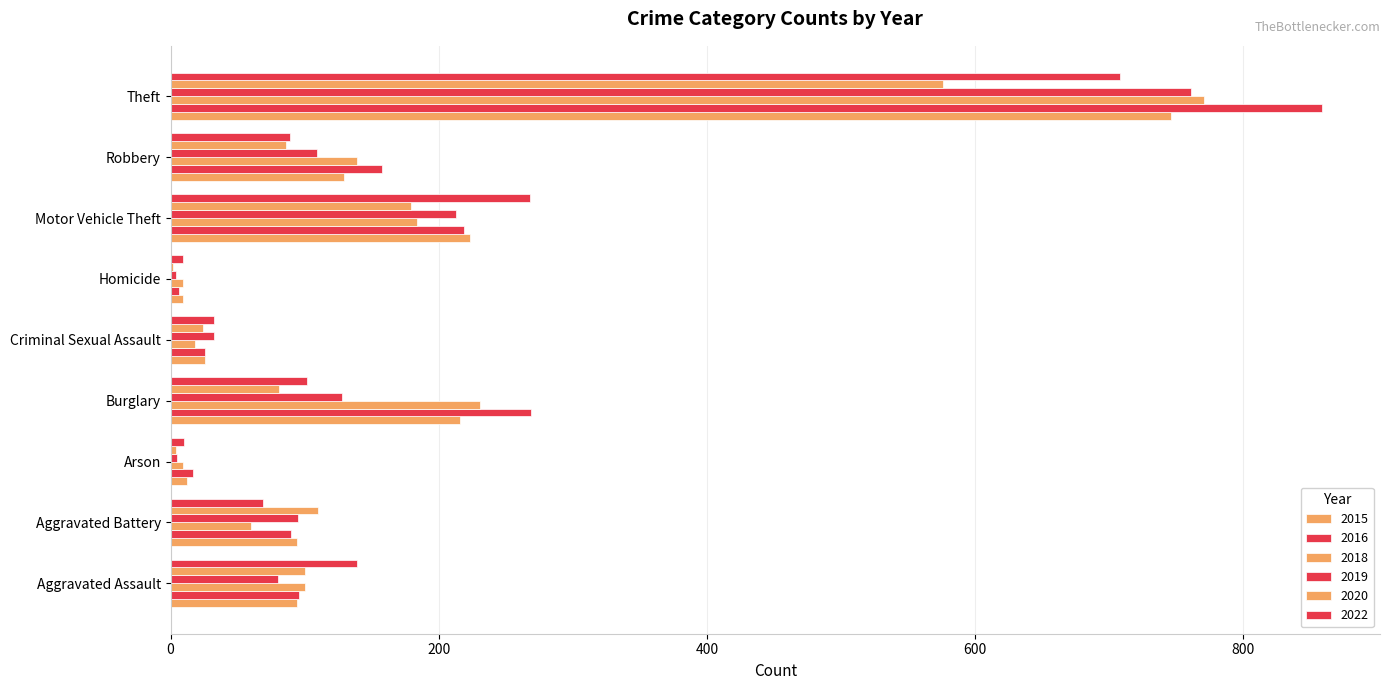

Which has a higher value, Arson or Robbery?

Robbery